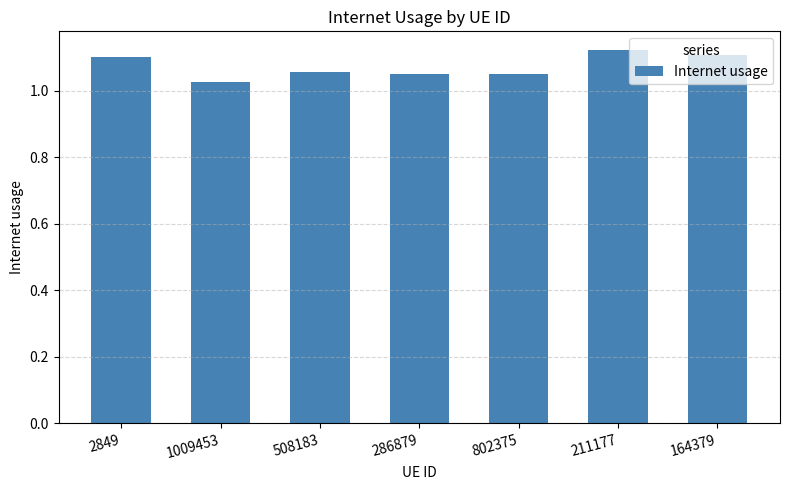

What is the sum of the values at 802375 and 286879?

2.1